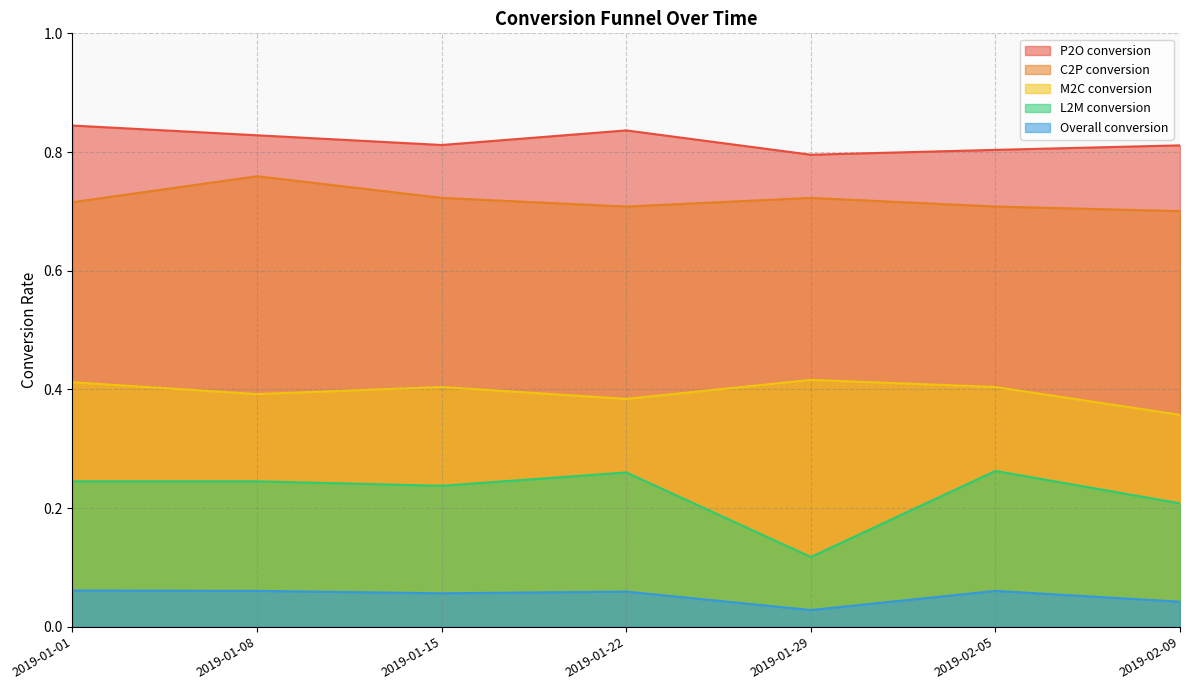

Read the M2C conversion value at 2019-01-15.

0.4